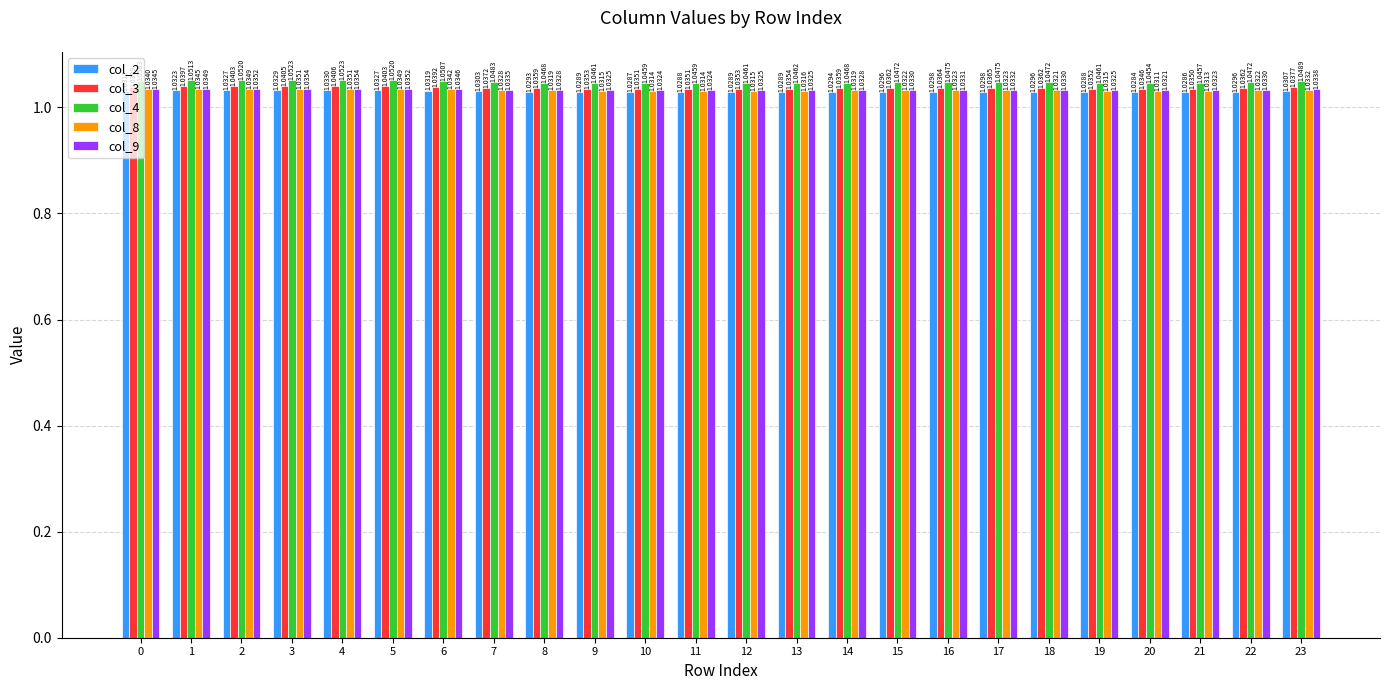

What is the total value across all series at 11?

5.2